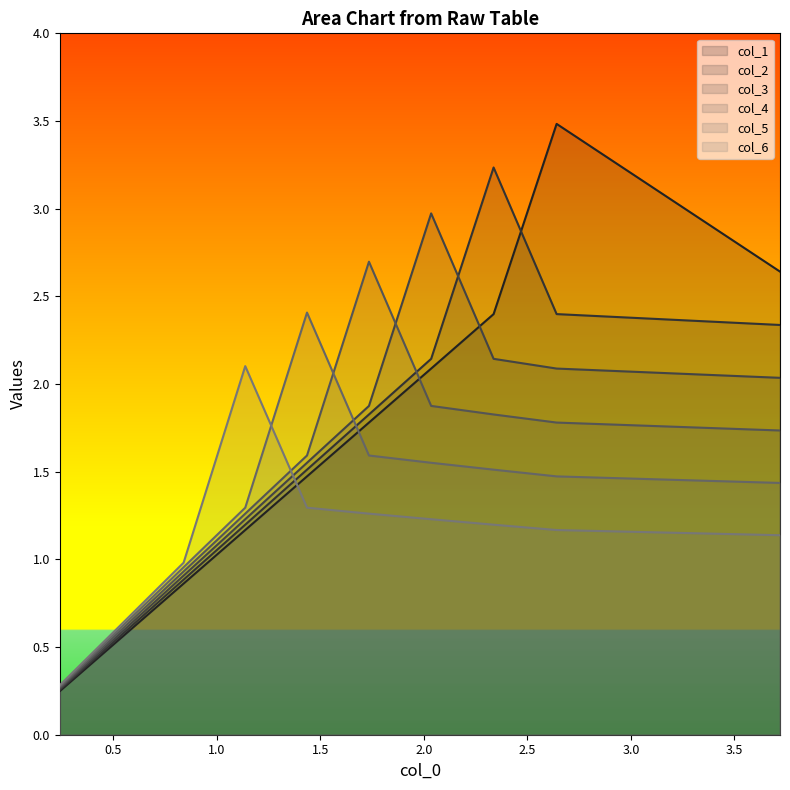

What is the minimum value shown in the chart?

0.2